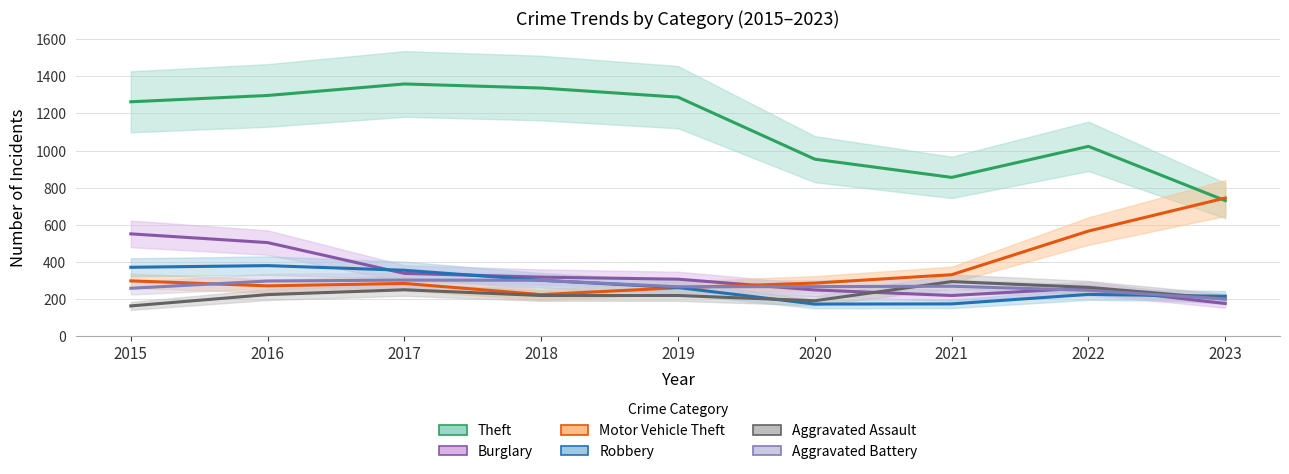

The value of Burglary at 2019 is 308. True or false?

True